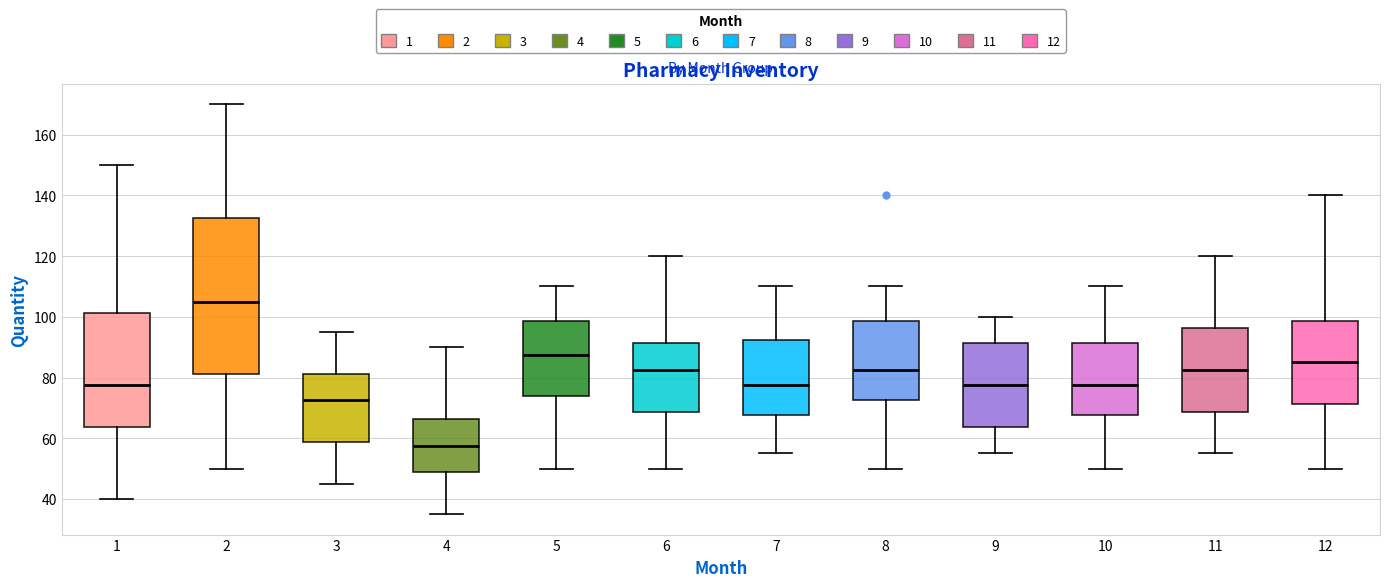

Reading left to right, transcribe this box plot: for each box, give where its median line is, the range the box spans, and where its two whiskers end, as read against the y-axis. The values are not printed on the chart, so give them approximately, as read against the axis.

1: median 78, box 64 to 102, whiskers 40 to 150
2: median 106, box 82 to 132, whiskers 50 to 170
3: median 72, box 58 to 82, whiskers 46 to 96
4: median 58, box 48 to 66, whiskers 36 to 90
5: median 88, box 74 to 98, whiskers 50 to 110
6: median 82, box 68 to 92, whiskers 50 to 120
7: median 78, box 68 to 92, whiskers 56 to 110
8: median 82, box 72 to 98, whiskers 50 to 110
9: median 78, box 64 to 92, whiskers 56 to 100
10: median 78, box 68 to 92, whiskers 50 to 110
11: median 82, box 68 to 96, whiskers 56 to 120
12: median 86, box 72 to 98, whiskers 50 to 140